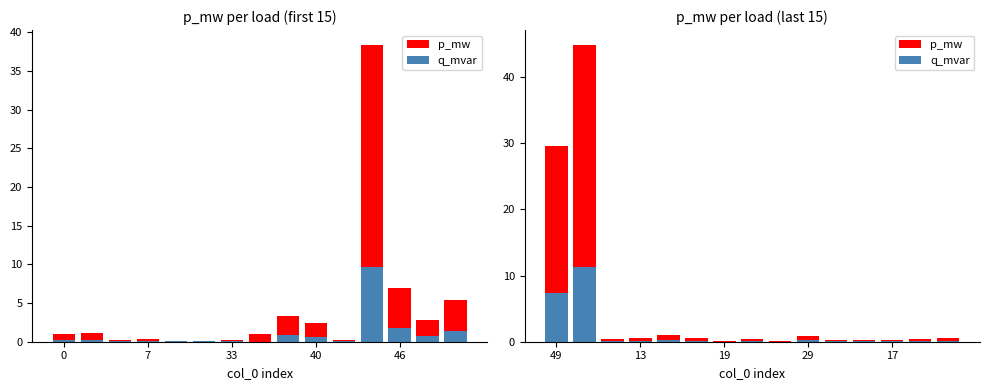

What is the total value across all series at 6?

0.2